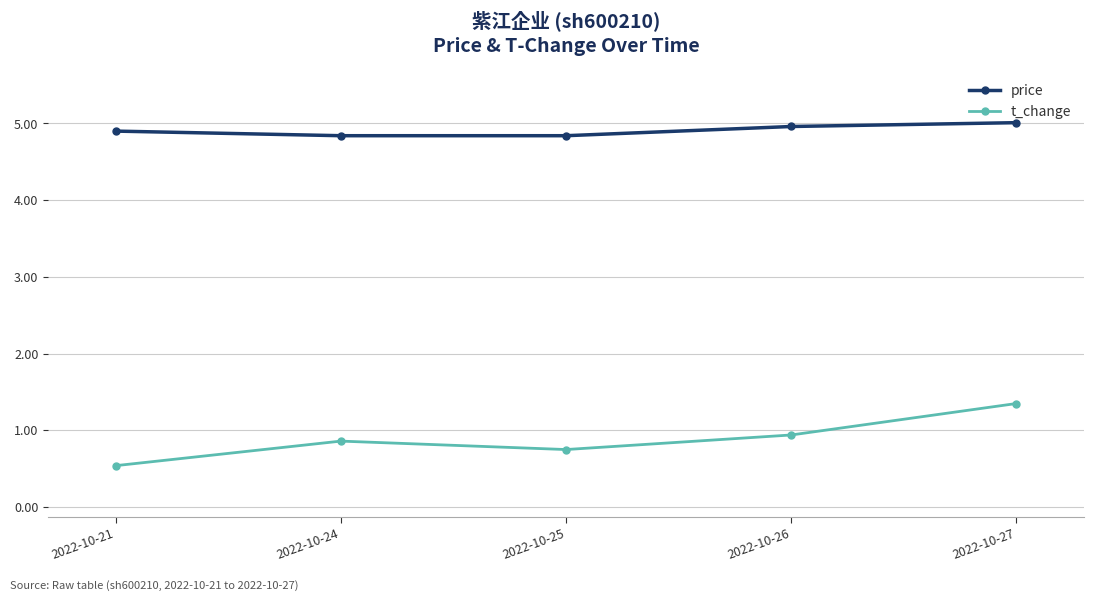

Which label corresponds to the smallest value in the chart?

2022-10-21